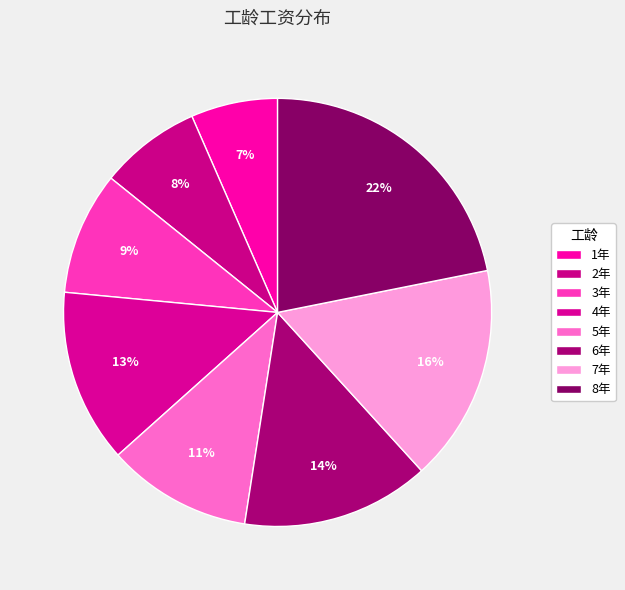

Count the number of slices in the pie.

8